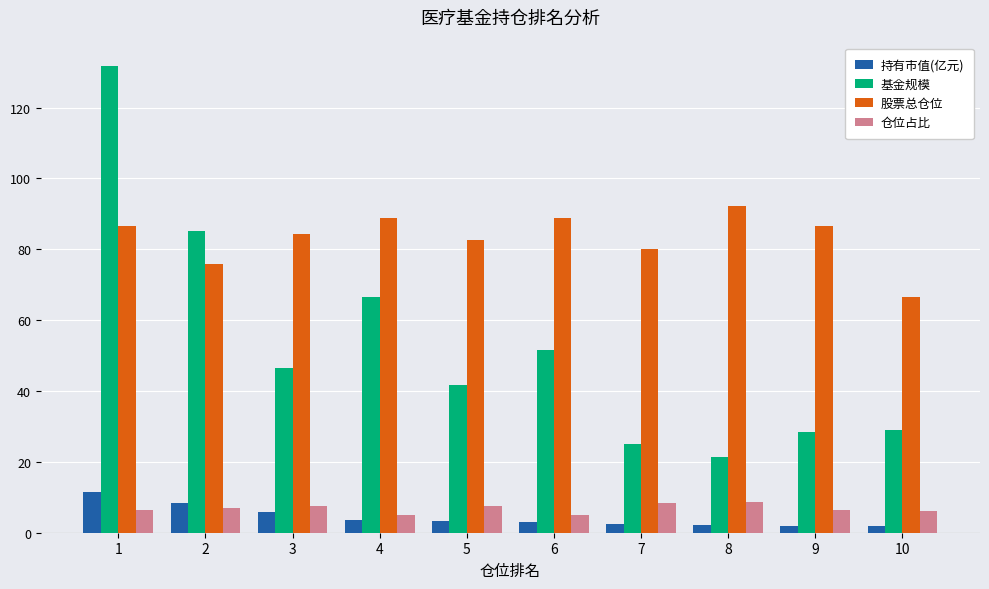

Where is 持有市值(亿元) nearest to the value 6?

3